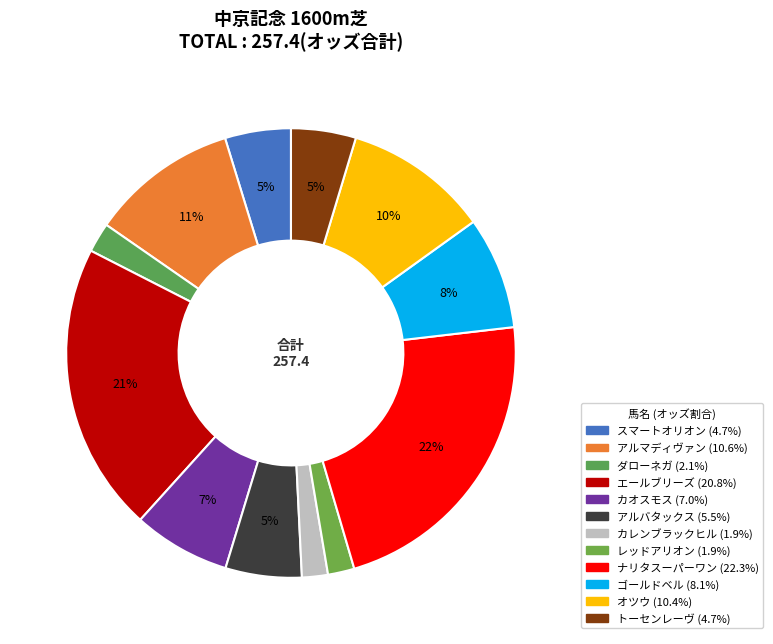

To the nearest percent, what percentage of the pie is スマートオリオン?

5%